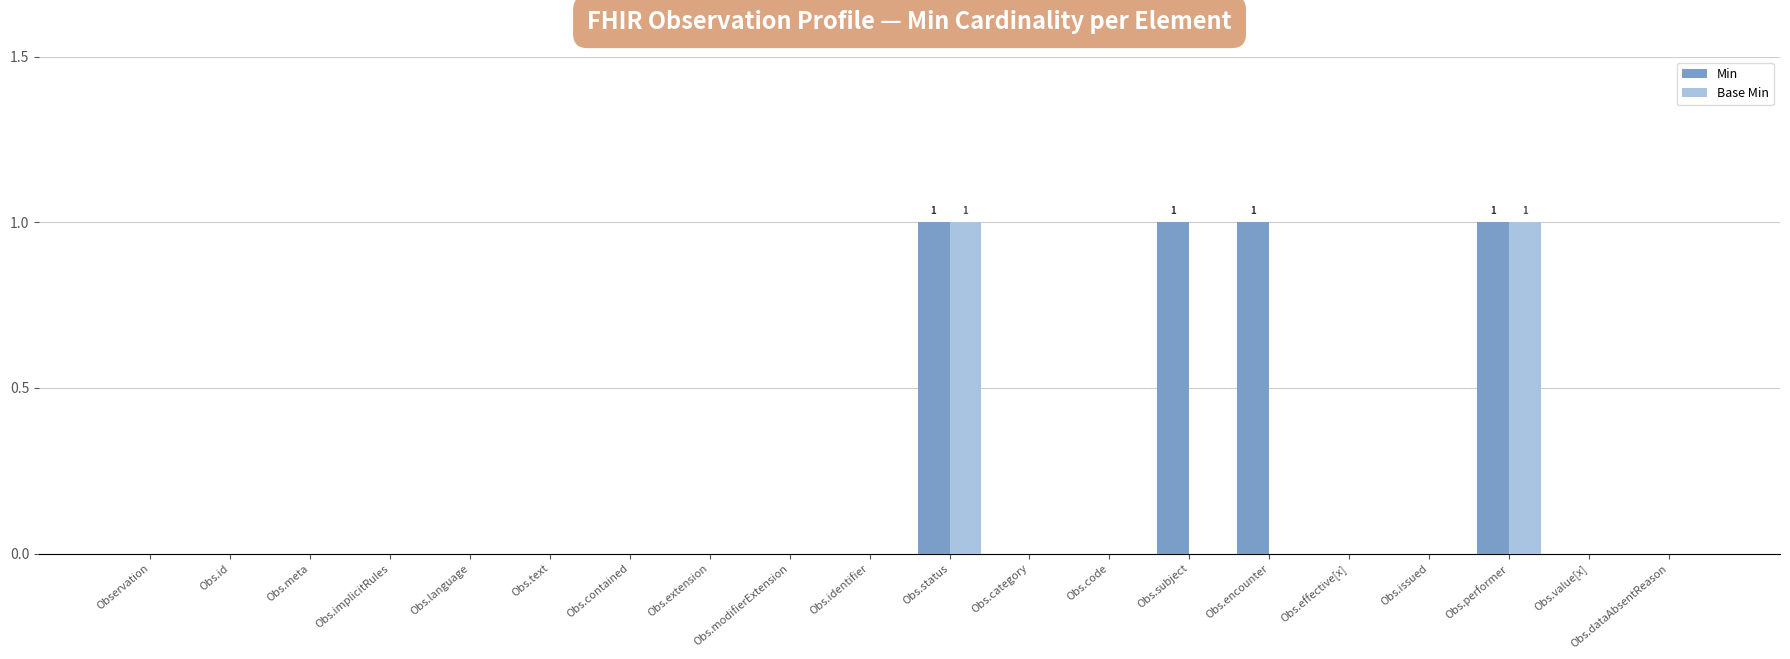

Which series has the largest total across all categories?

Min